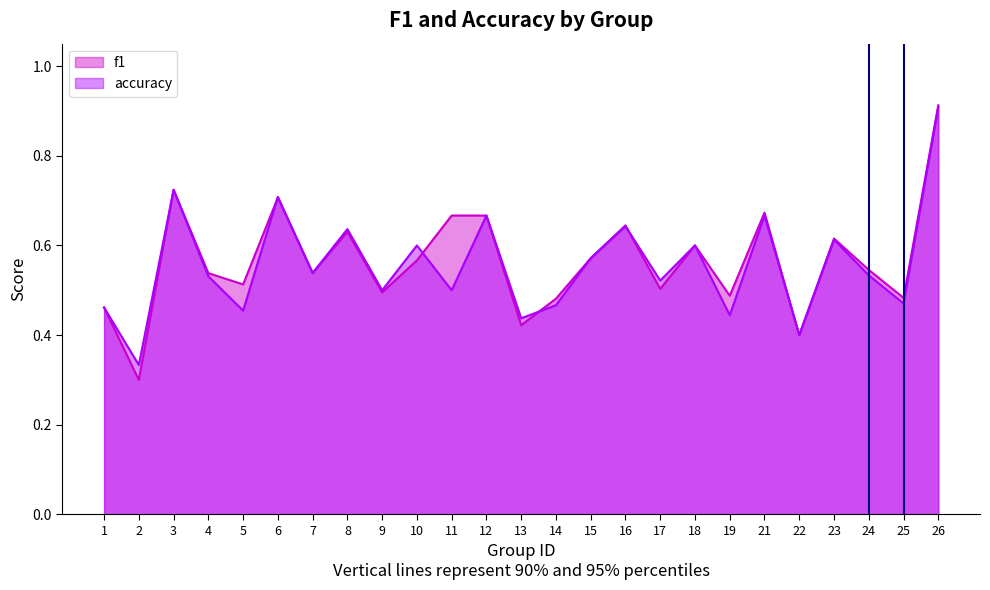

List the series in order of their peak value, highest first.

f1, accuracy